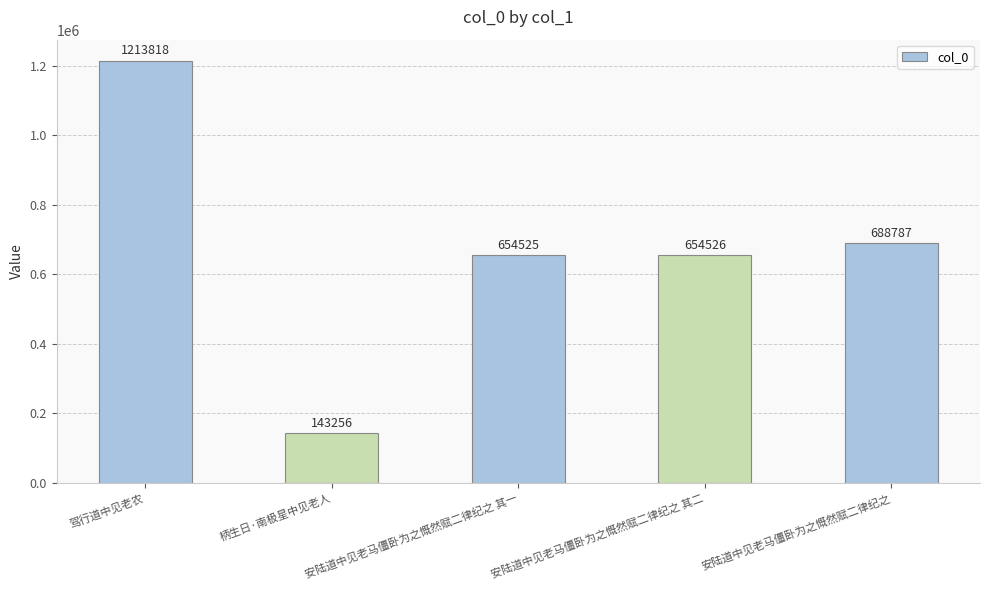

Does the chart contain stacked bars?

No